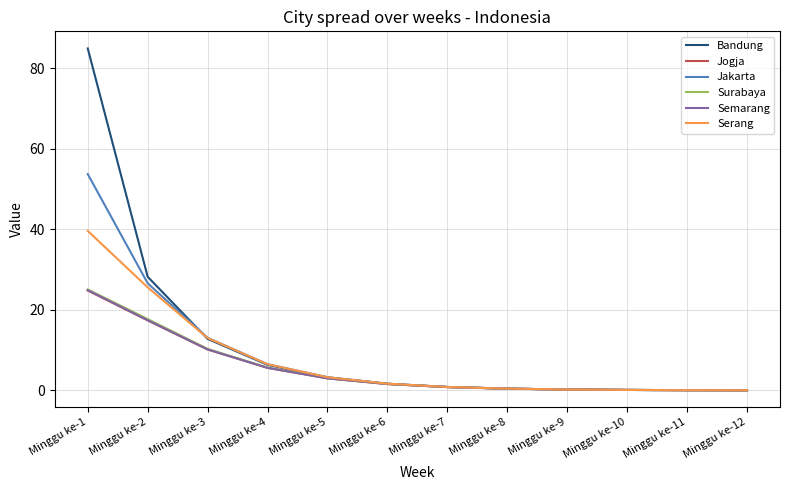

The Semarang series shows 1.6 at Minggu ke-6. True or false?

True